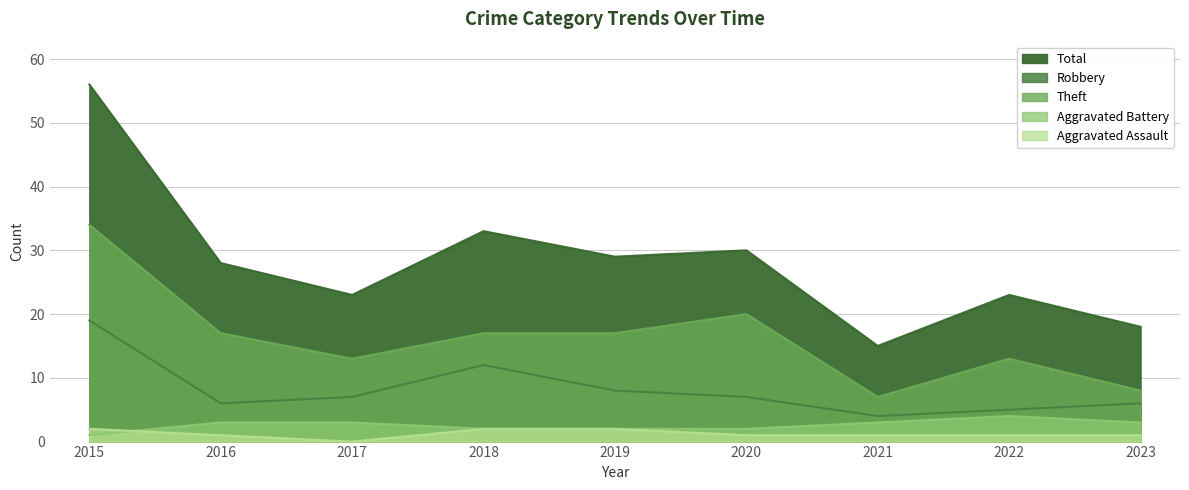

At which category does the chart reach its peak across all series?

2015